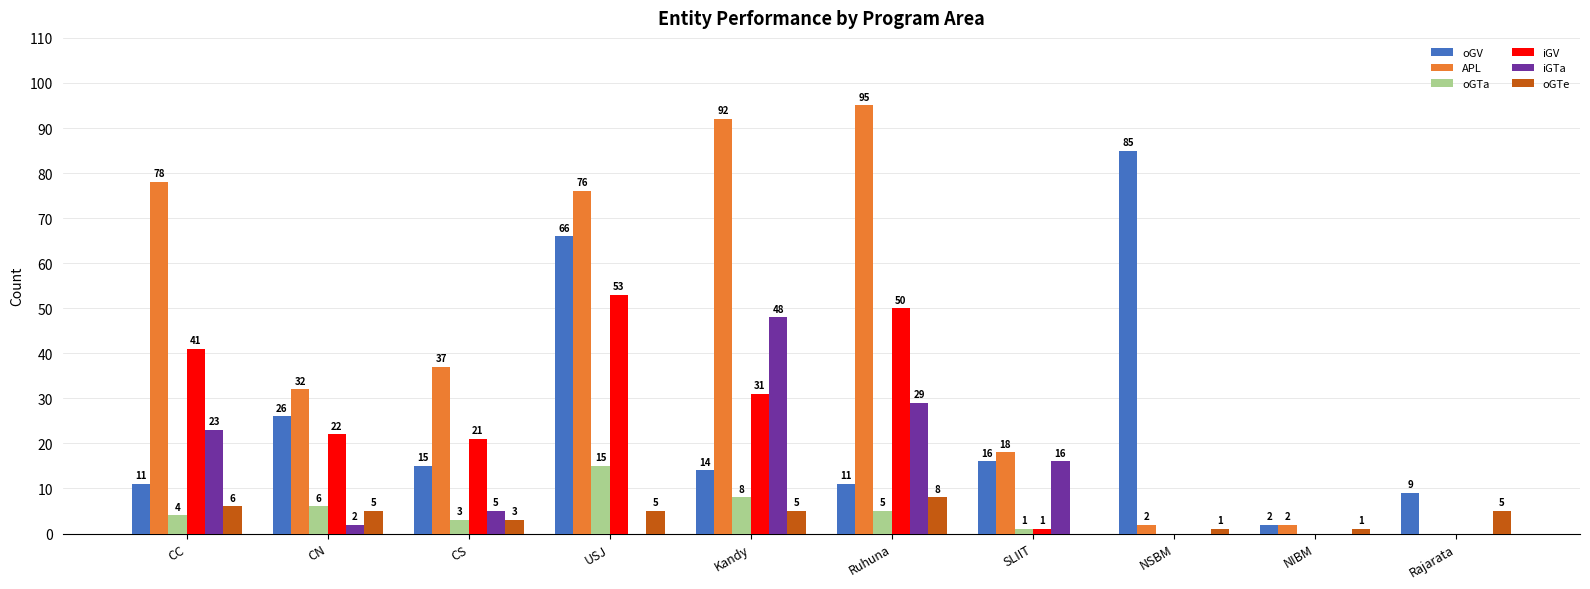

Between SLIIT and Rajarata, which series saw the biggest shift?

APL